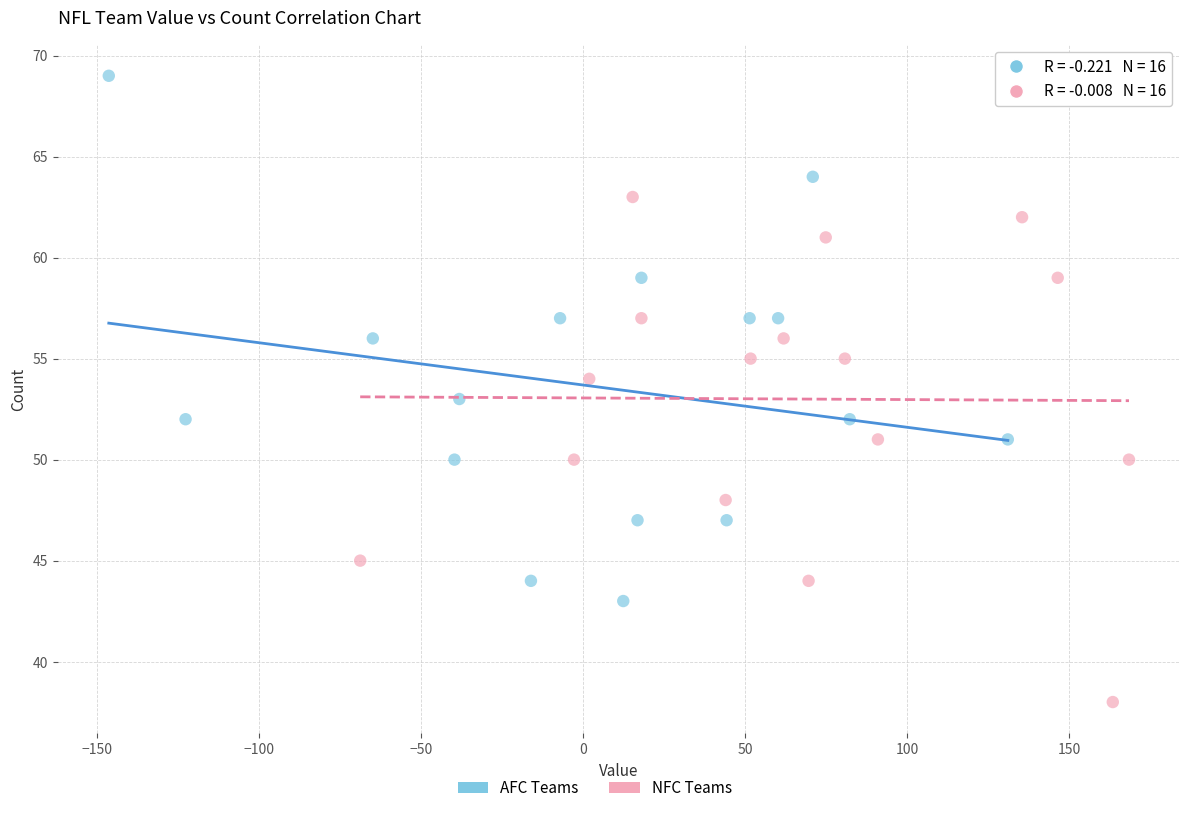

Which series reaches the minimum Y coordinate?

NFC Teams